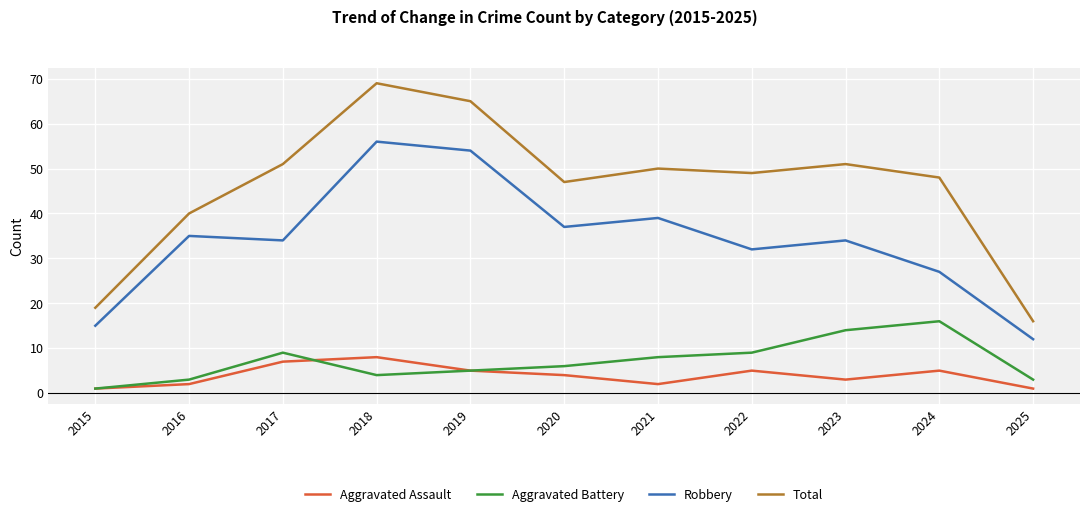

At which label does Robbery first exceed 34?

2016